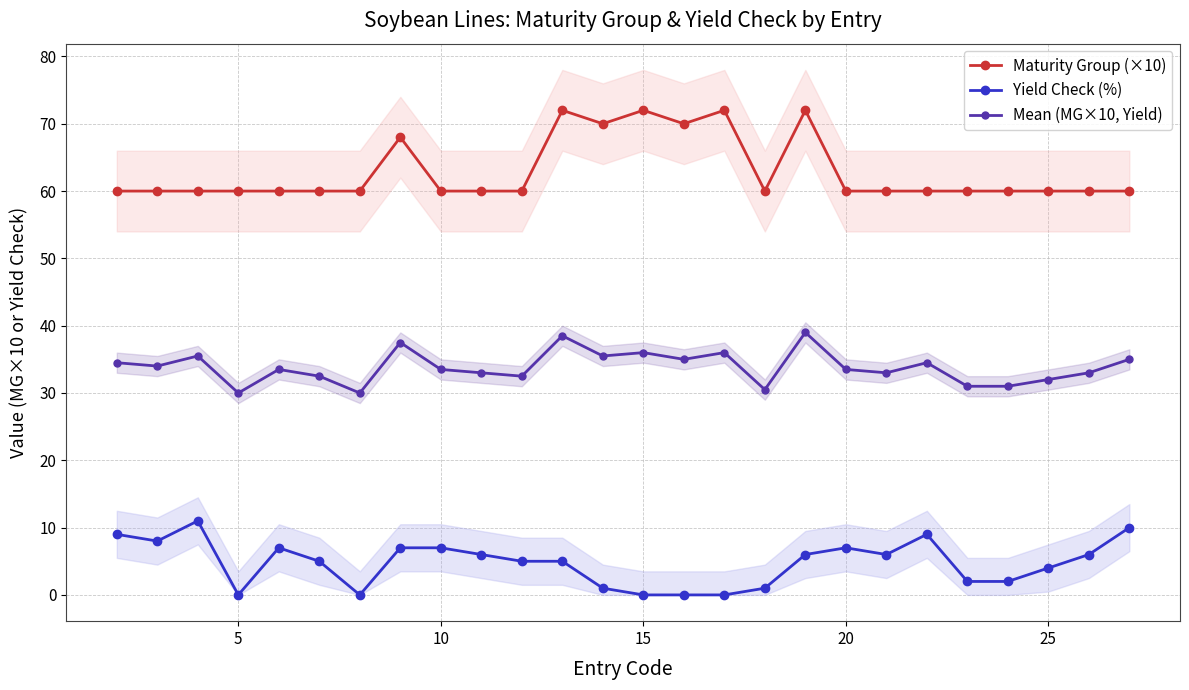

The value of Mean (MG×10, Yield) at 25 is 22.3. True or false?

False